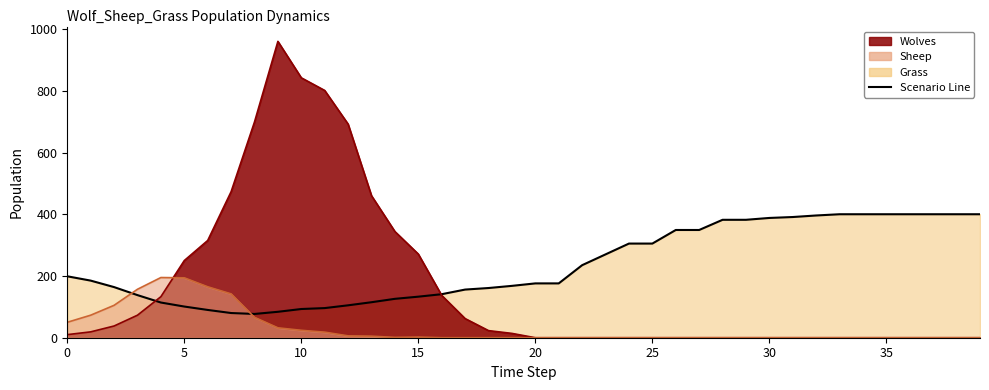

At how many categories does at least one series exceed 24?

40